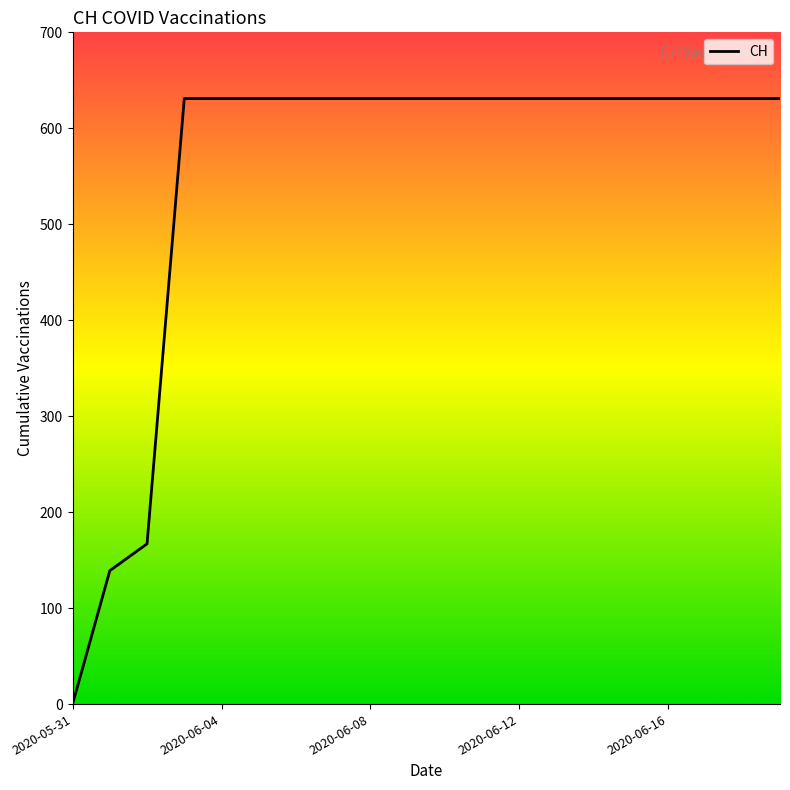

Reading left to right, extract all data points from this chart.

0	139	167	631	631	631	631	631	631	631	631	631	631	631	631	631	631	631	631	631